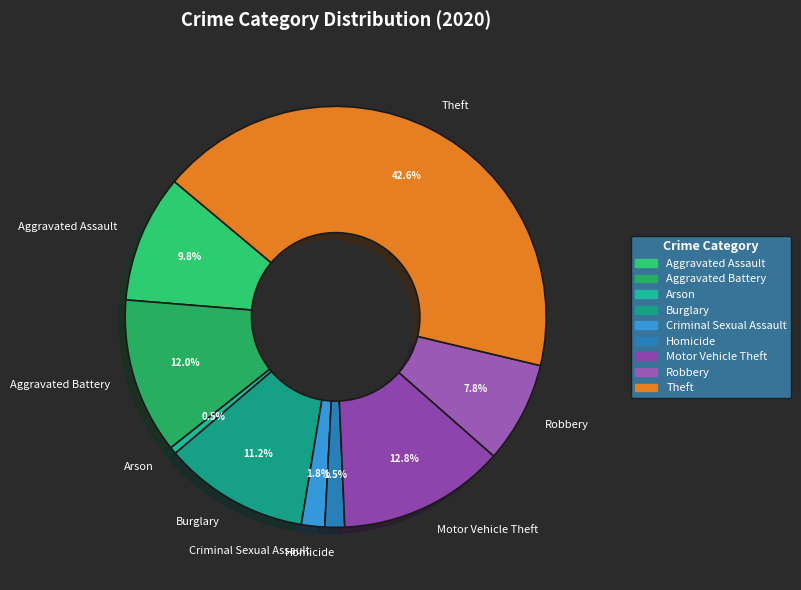

Which category has the smallest portion of the pie?

Arson